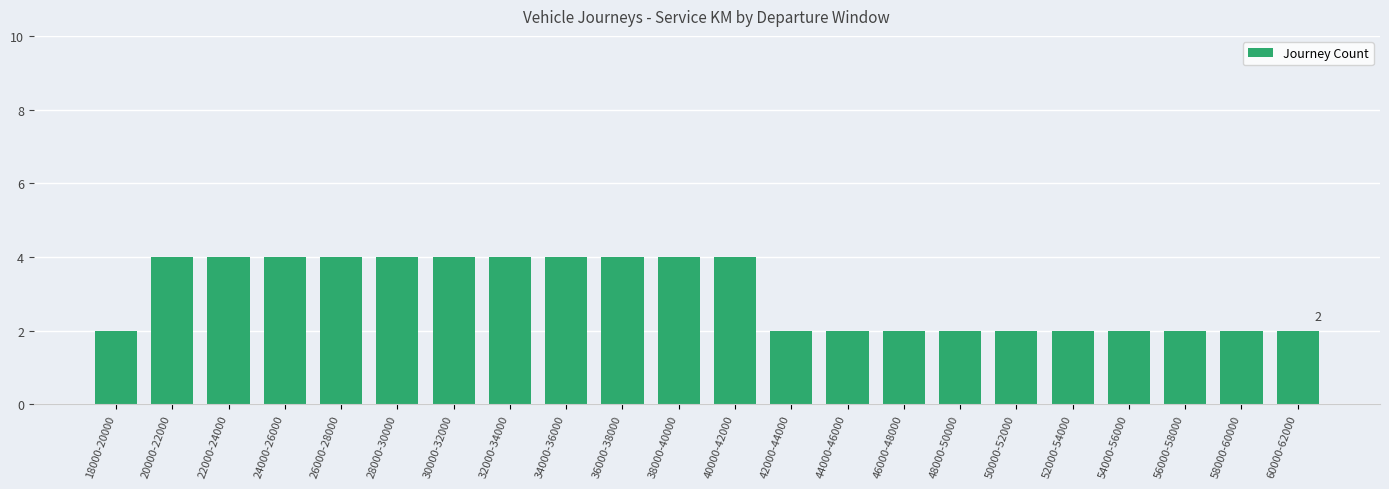

The value at 32000-34000 is 6. True or false?

False